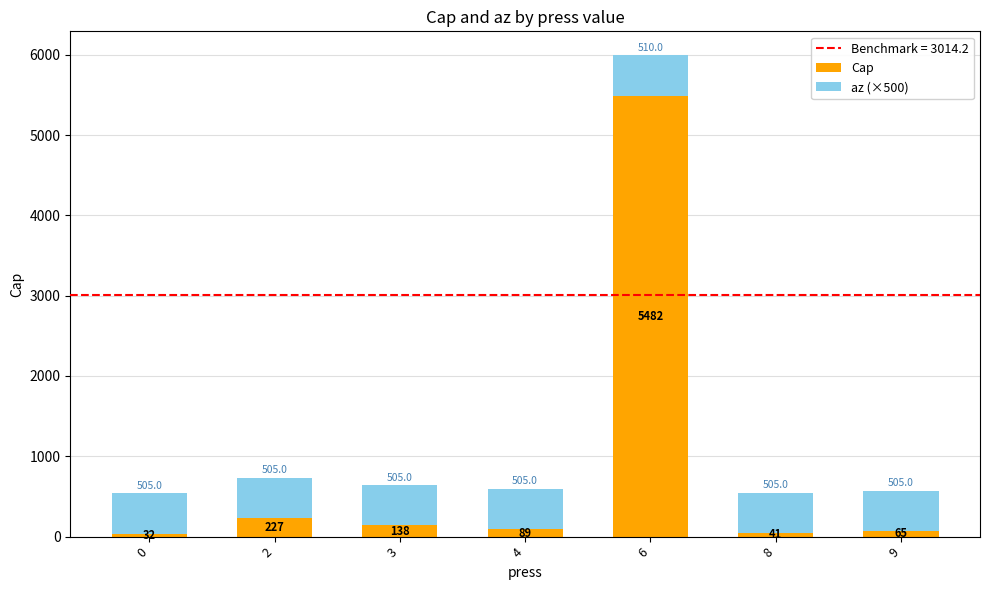

What is the average value of the Cap series?

868